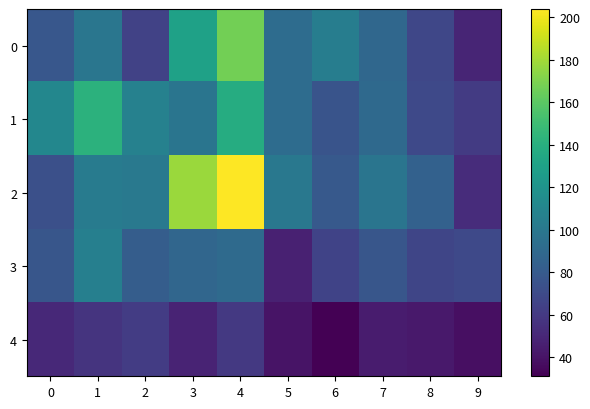

Reading left to right, what are all the values shown in this chart?

0: 0=78	1=99	2=65	3=130	4=167	5=92	6=104	7=89	8=68	9=49
1: 0=111	1=142	2=107	3=98	4=138	5=92	6=76	7=90	8=69	9=61
2: 0=73	1=103	2=101	3=178	4=204	5=100	6=79	7=98	8=85	9=53
3: 0=77	1=106	2=82	3=88	4=91	5=47	6=66	7=77	8=67	9=69
4: 0=51	1=57	2=62	3=48	4=60	5=40	6=31	7=44	8=43	9=38